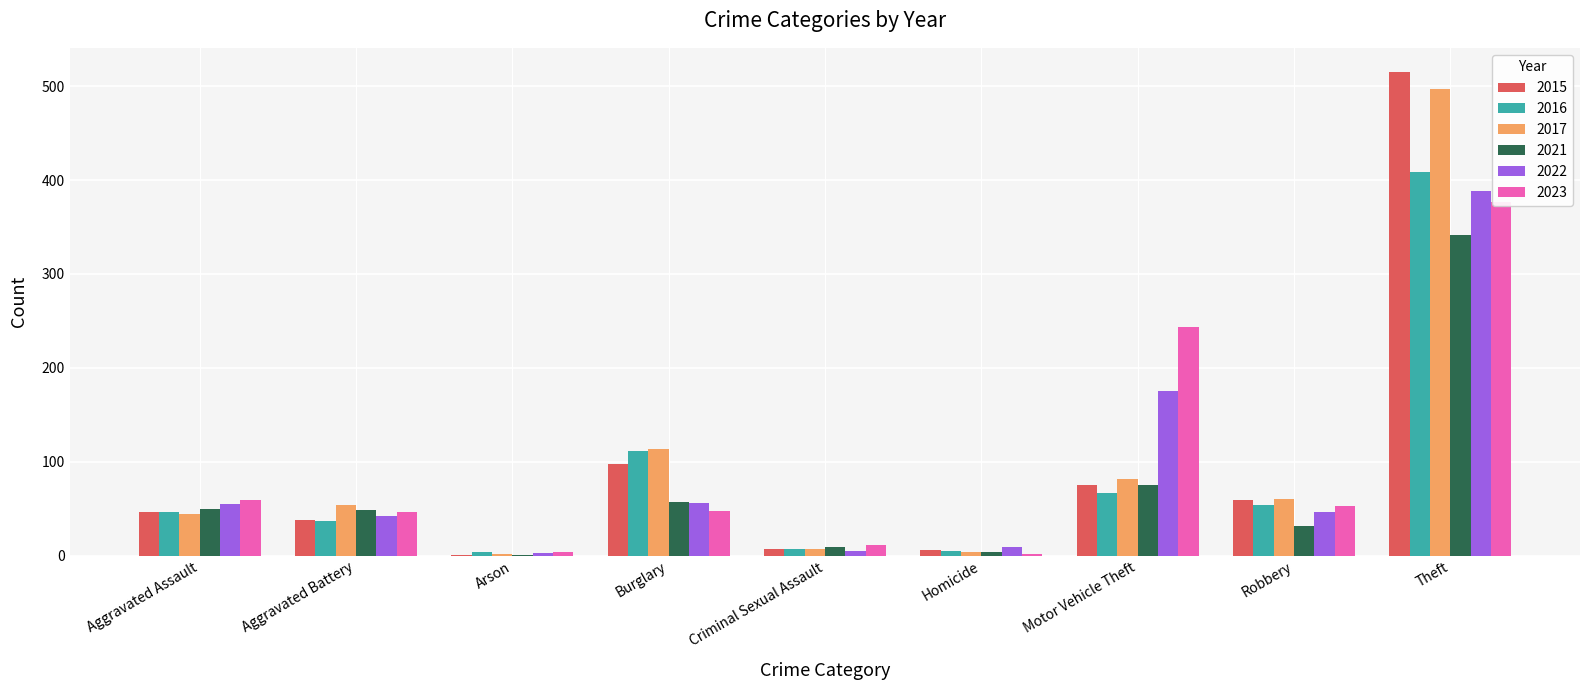

What position from the right is Robbery?

2